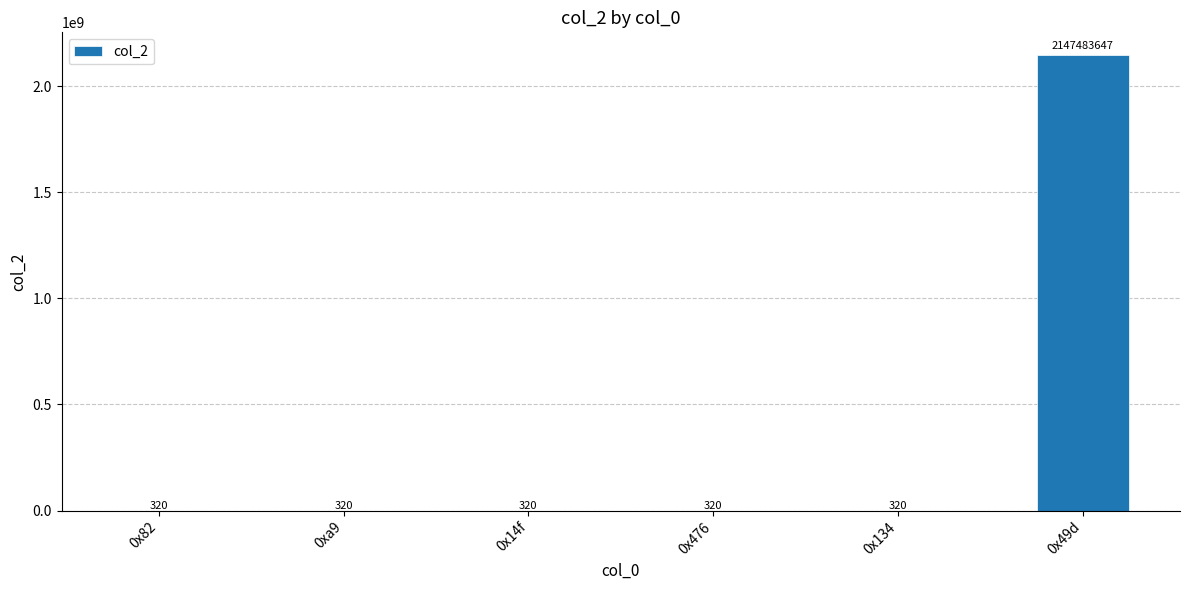

Which category has the highest value across all series?

0x49d